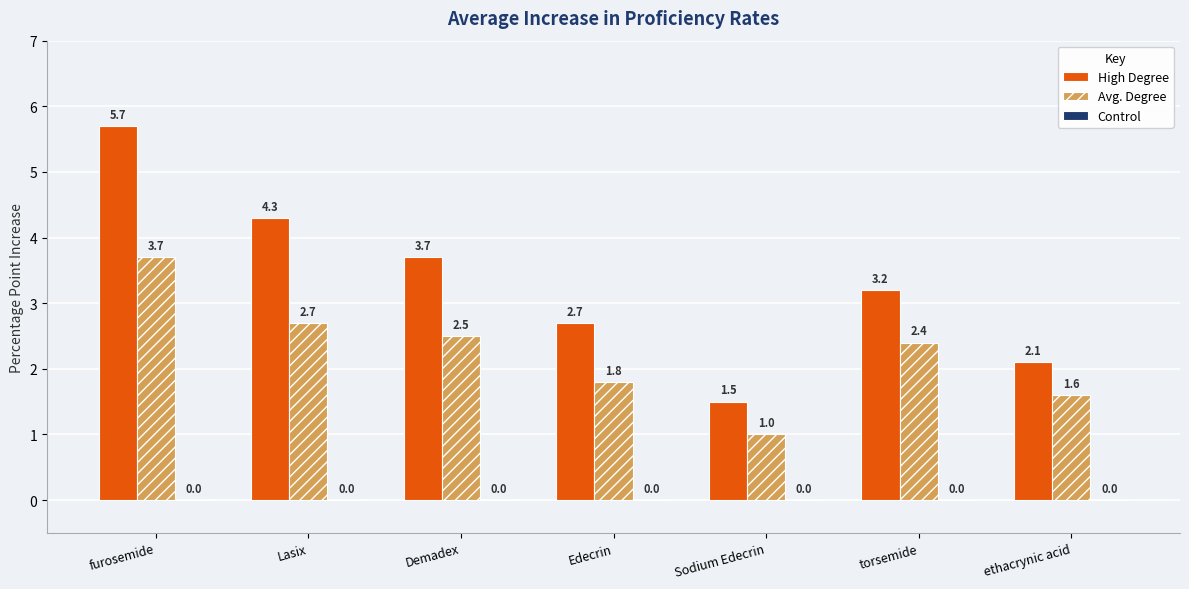

What is the value of the High Degree bar at the 2nd from the left?

4.3